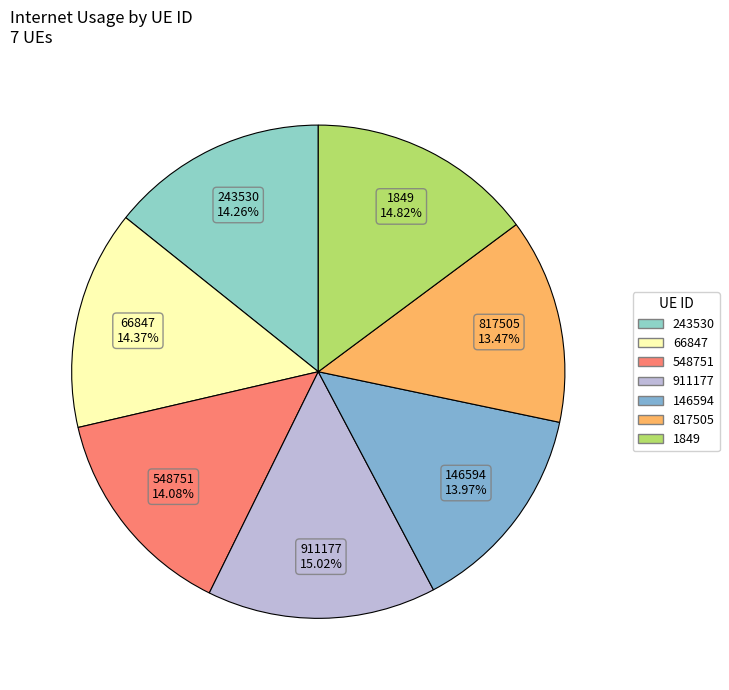

To the nearest percent, what is the difference between the largest and smallest slice percentages?

2%